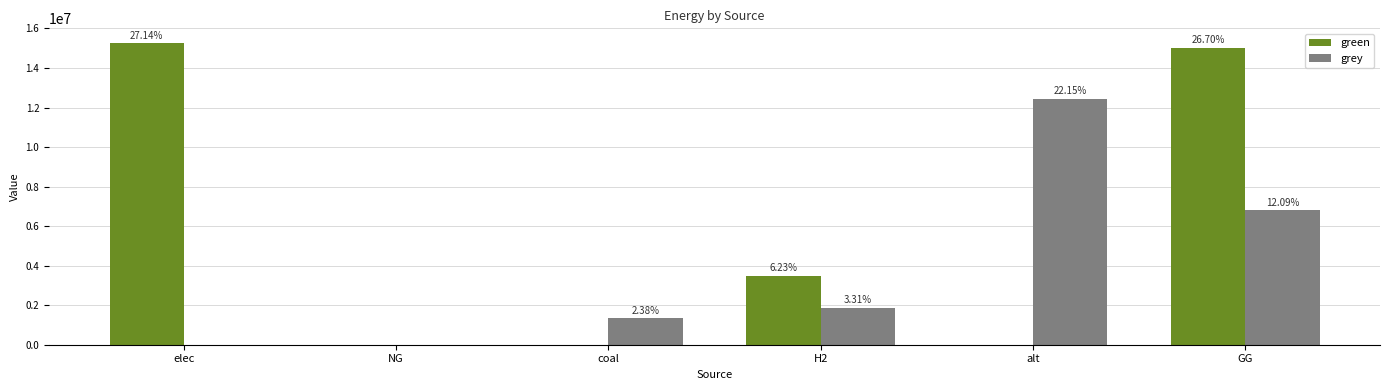

Does the chart contain stacked bars?

No